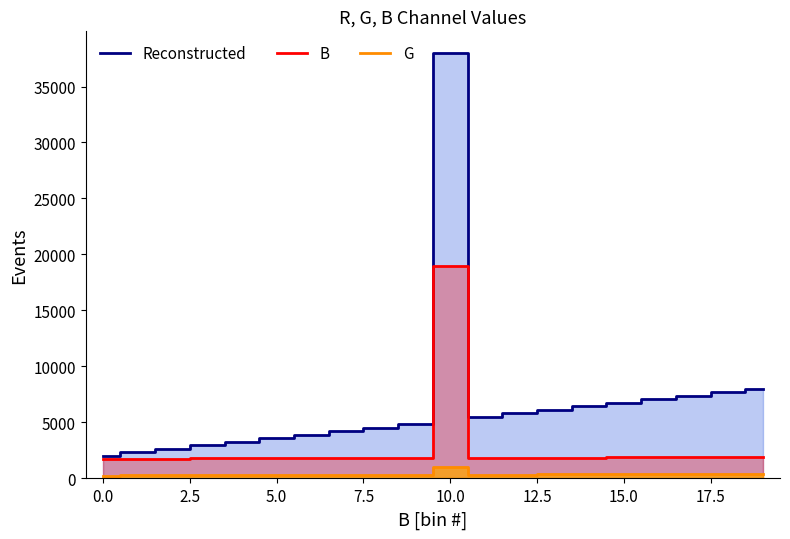

Which series has the largest range (max minus min)?

Reconstructed